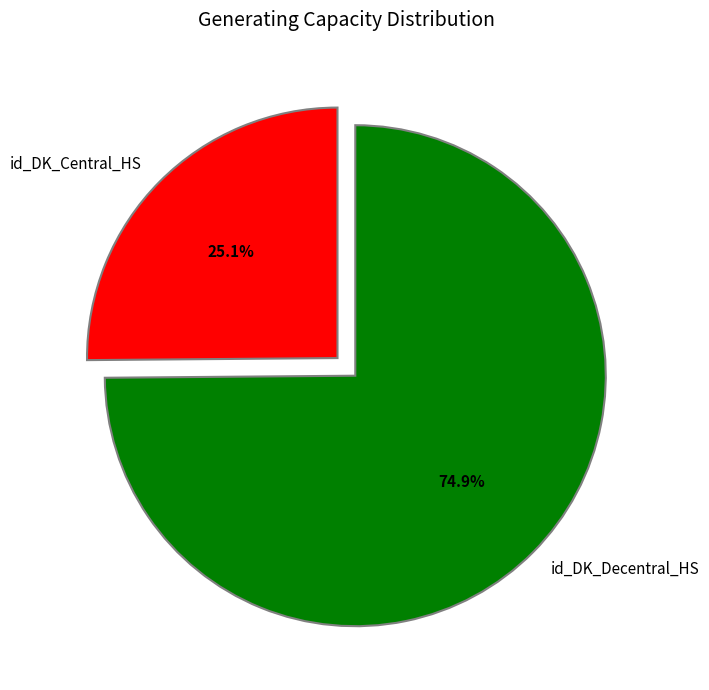

Which slice is the smallest?

id_DK_Central_HS